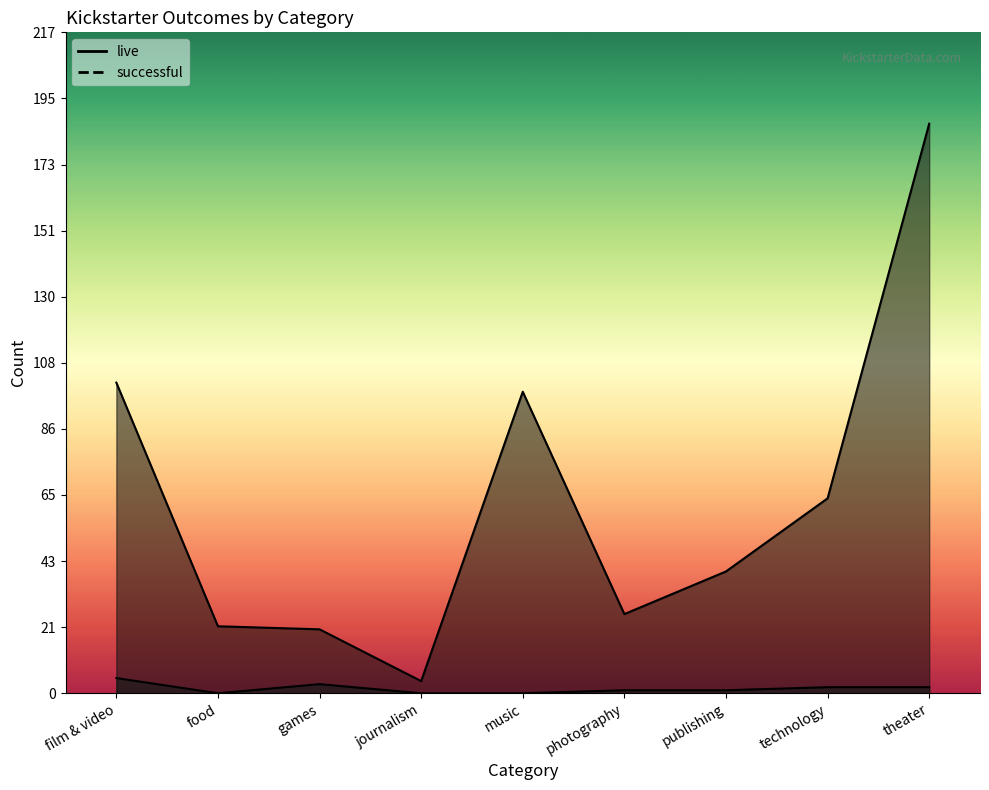

Is it true that live equals 3 at music?

False